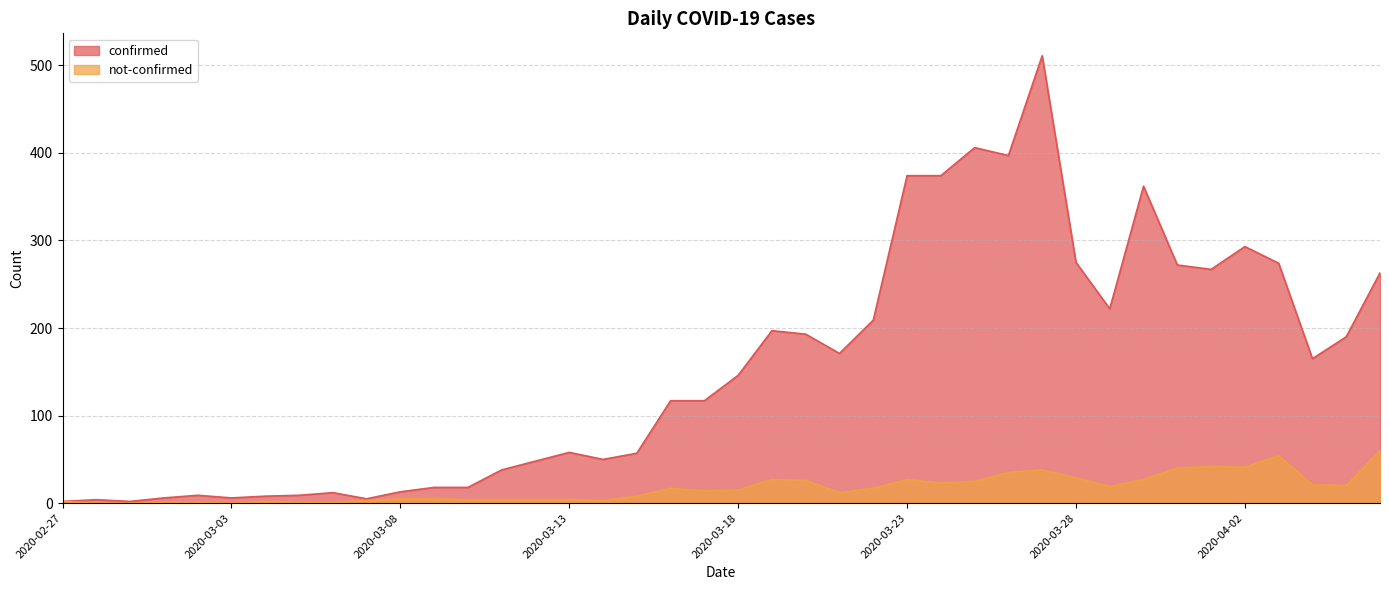

True or false: confirmed has a value of 374 at 2020-03-24.

True